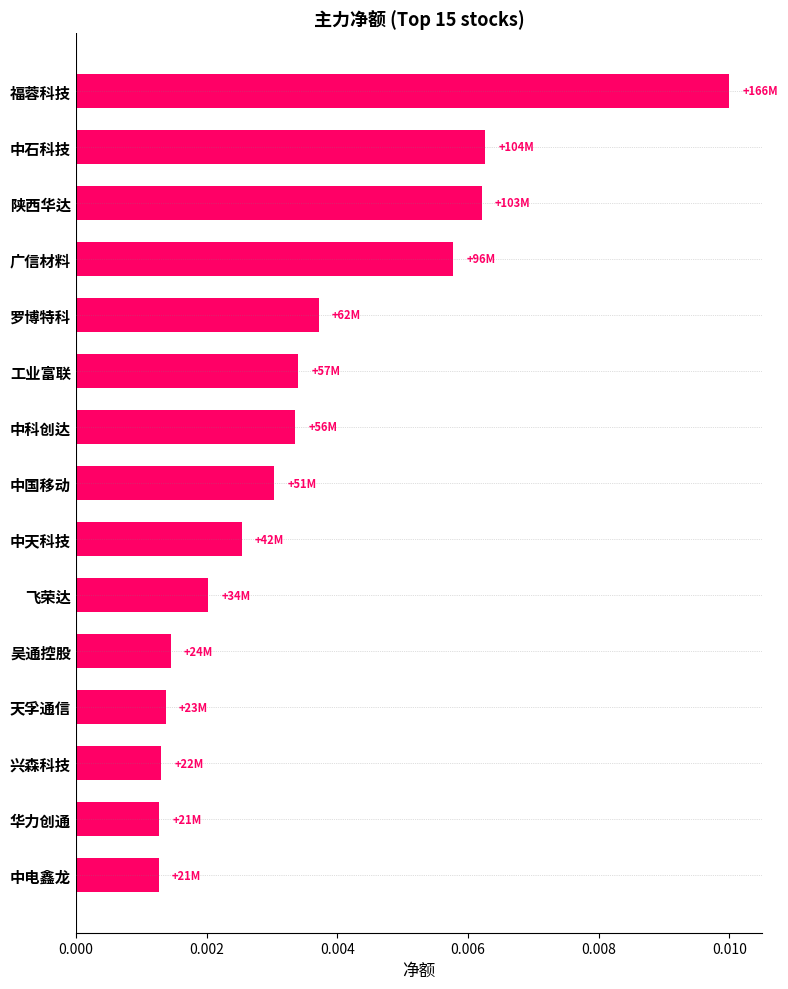

Count the values in the range 0 to 1.

15